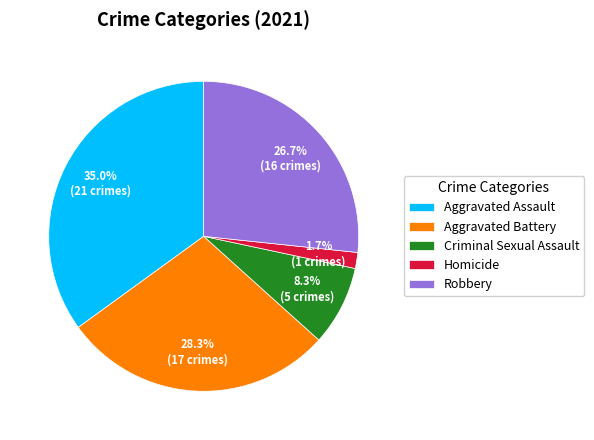

What percentage is the Robbery slice, to the nearest percent?

27%